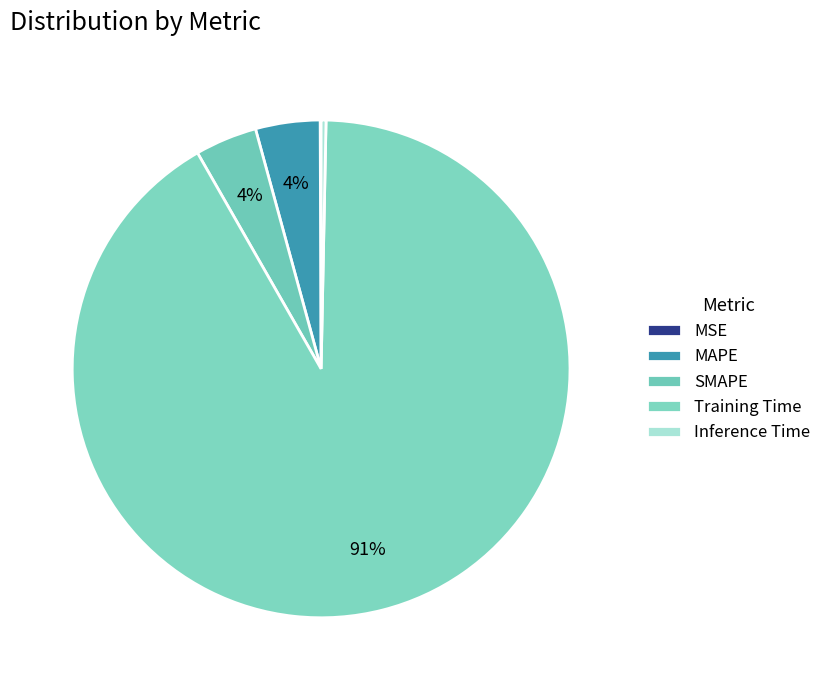

Is it true that Inference Time is 1% of the pie?

False